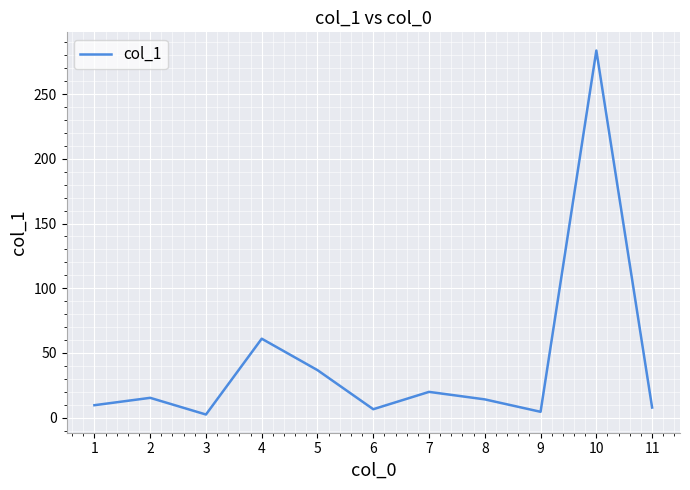

What is the difference between the maximum and minimum values?

281.3